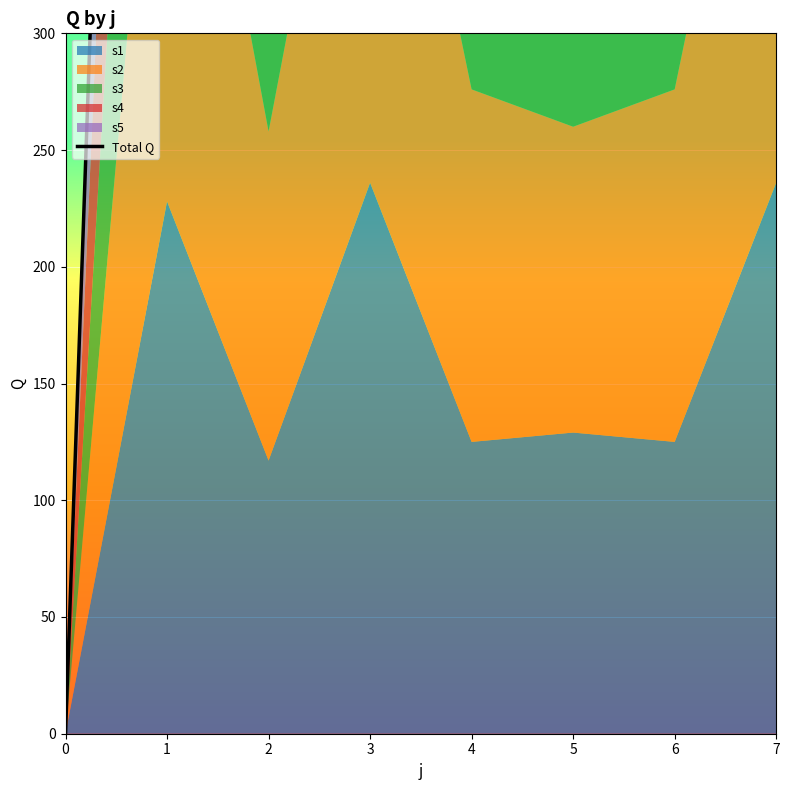

Reading left to right, what are all the values shown in this chart?

0=0	1=1238	2=665	3=1215	4=673	5=647	6=673	7=1215